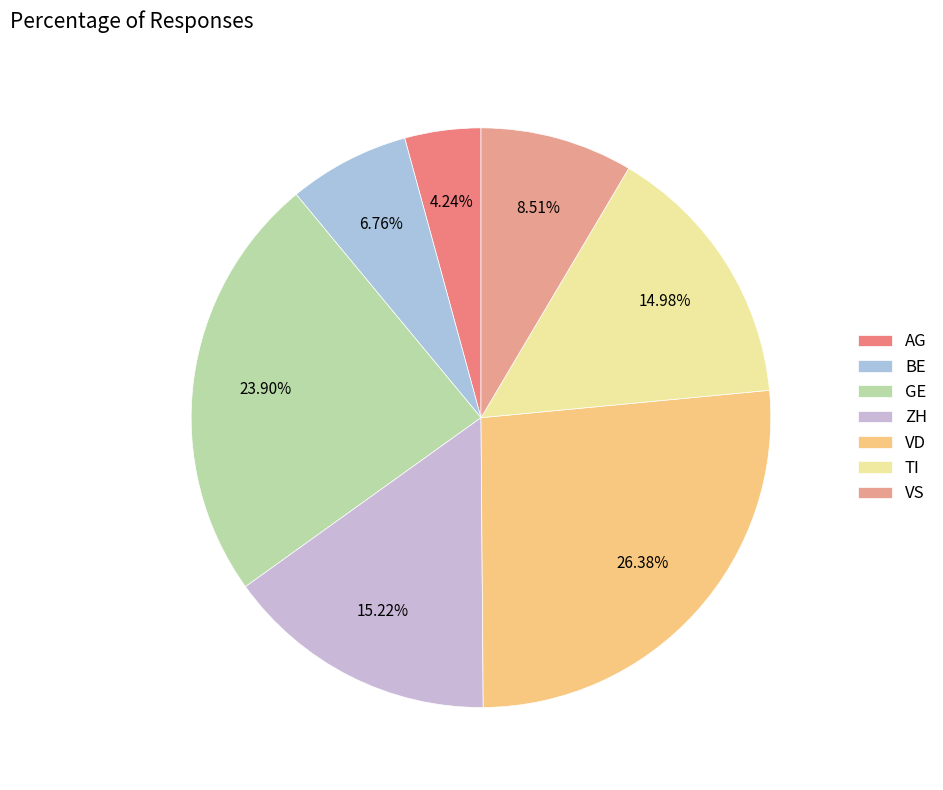

Which has a higher value, VS or TI?

TI